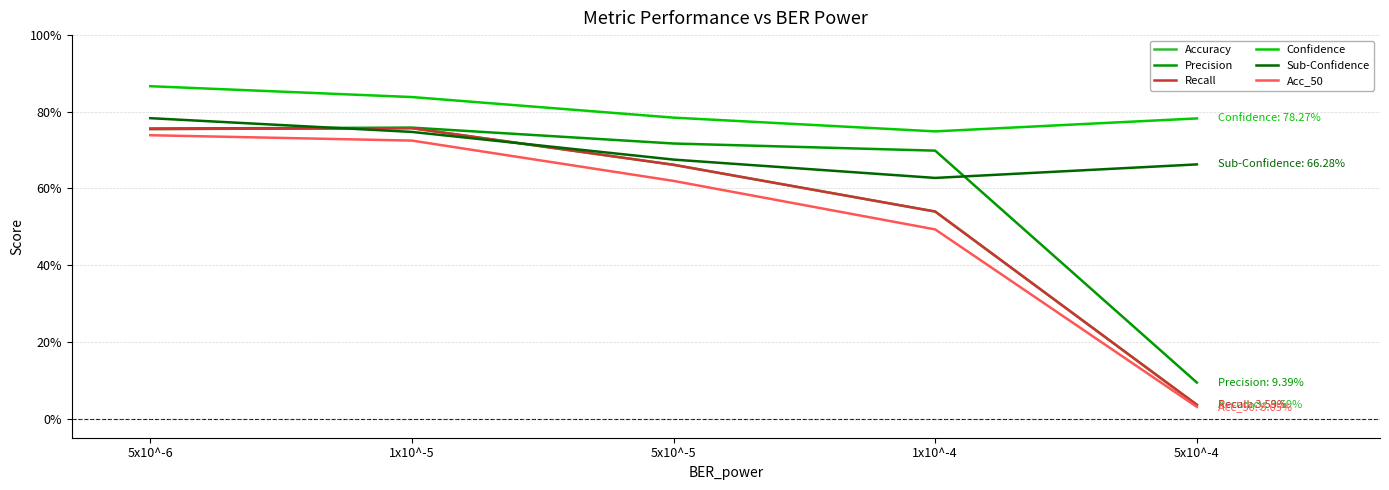

Which has a higher value, 1x10^-5 or 5x10^-5?

1x10^-5